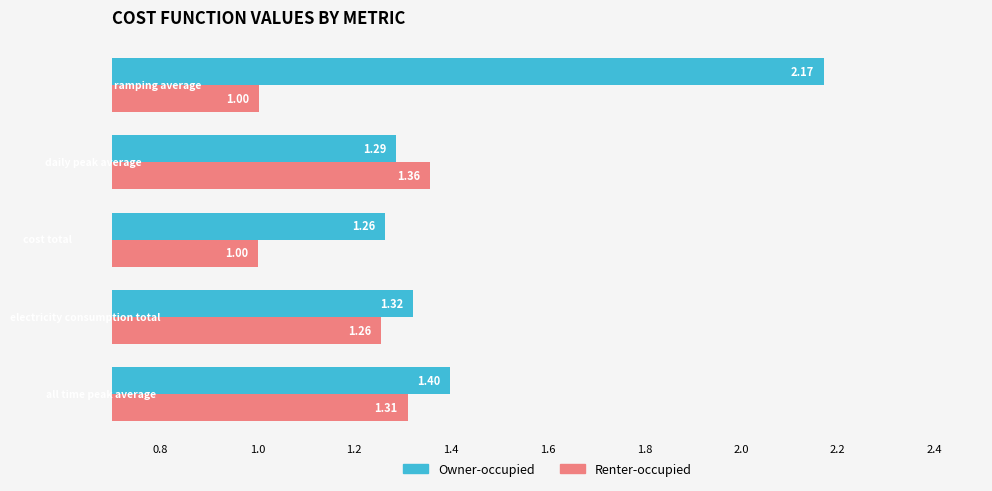

What is the difference between the maximum and minimum values in the Renter-occupied series?

0.4